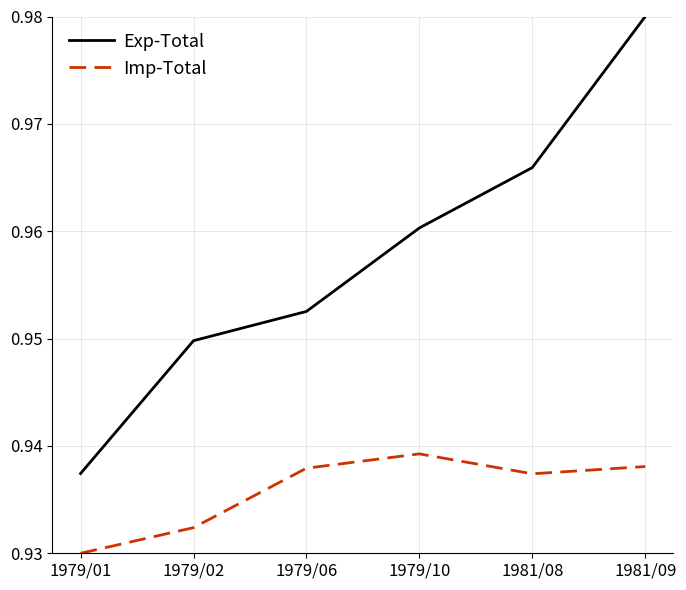

What position from the left is 1981/08?

5